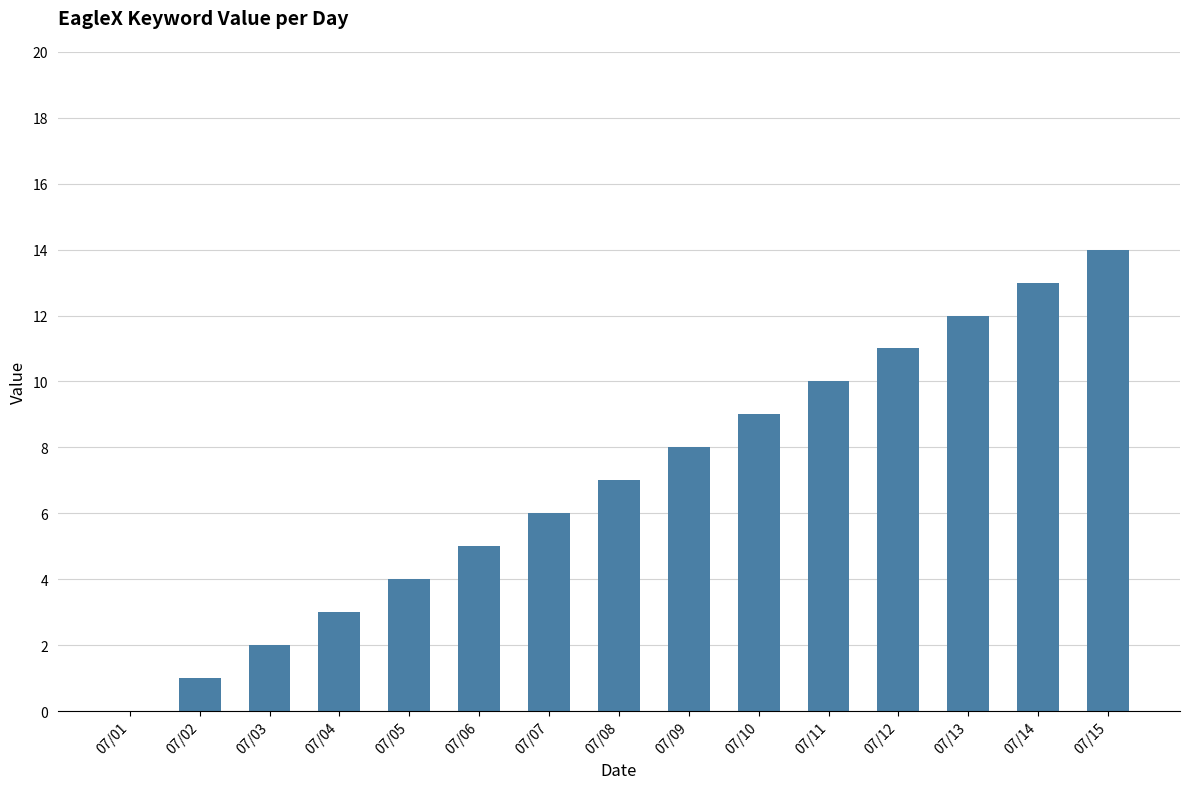

What is the greatest value displayed?

14